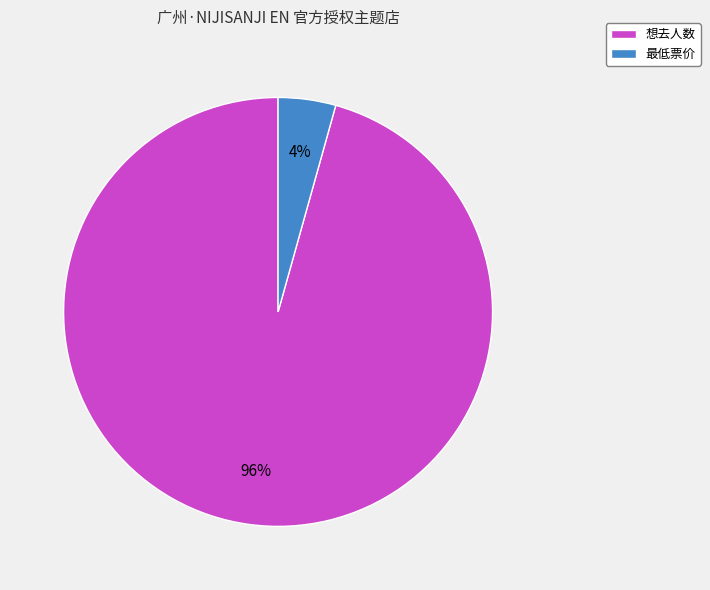

Rank the categories by value from lowest to highest.

最低票价, 想去人数